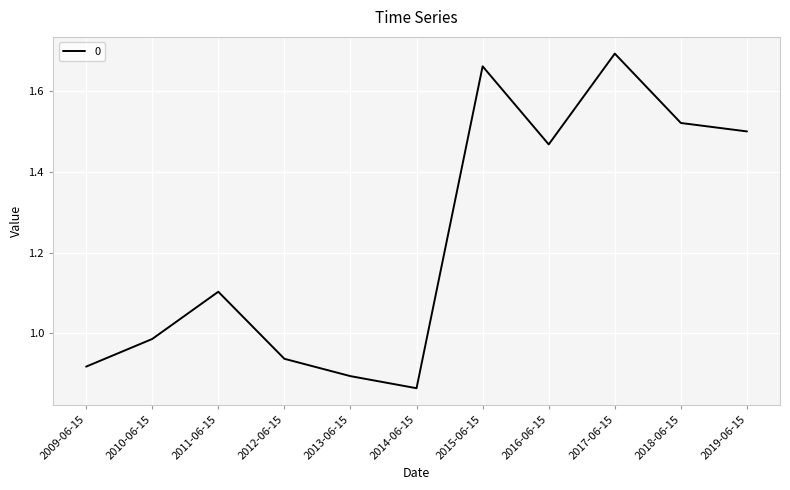

What position from the left is 2012-06-15?

4